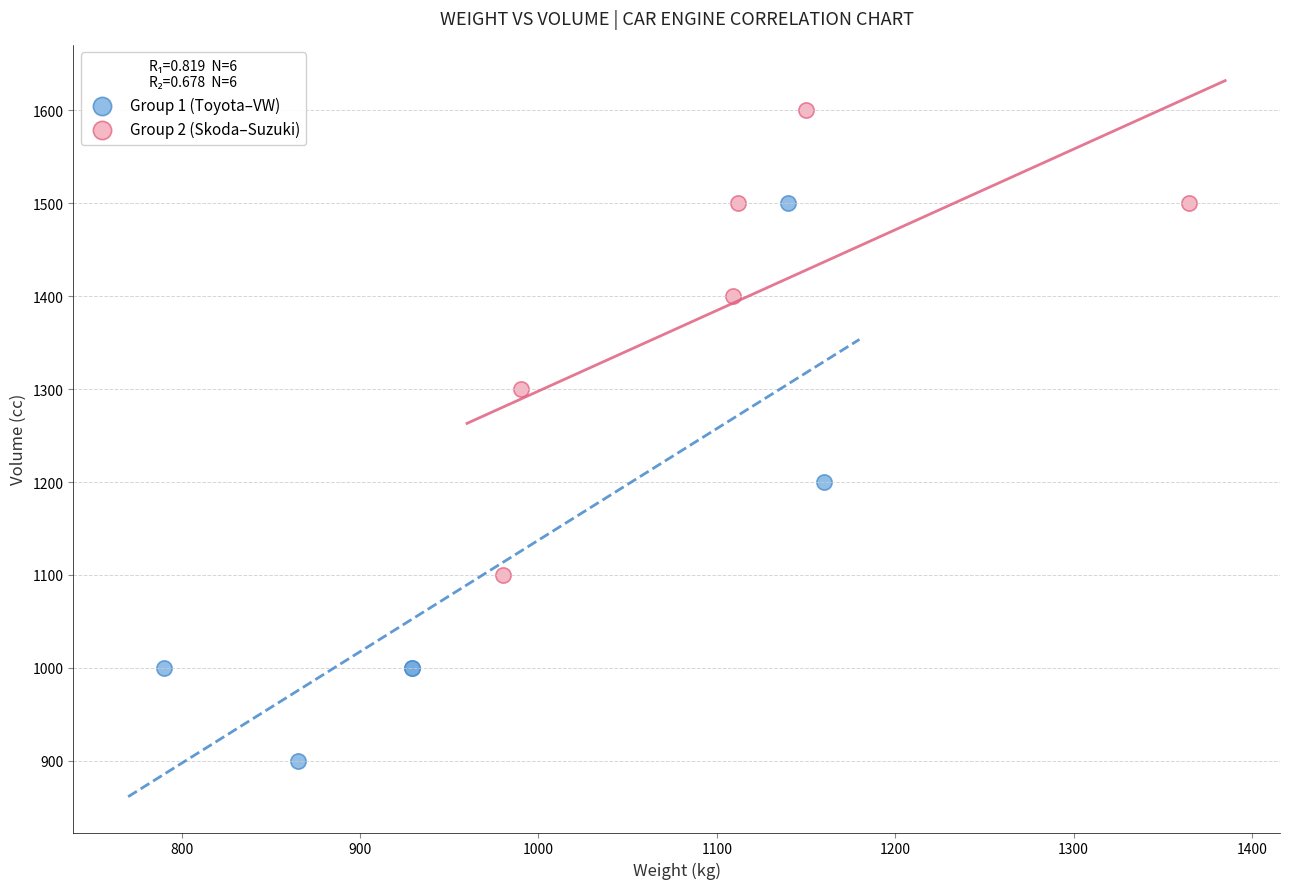

Which series reaches the maximum Y coordinate?

Group 2 (Skoda–Suzuki)